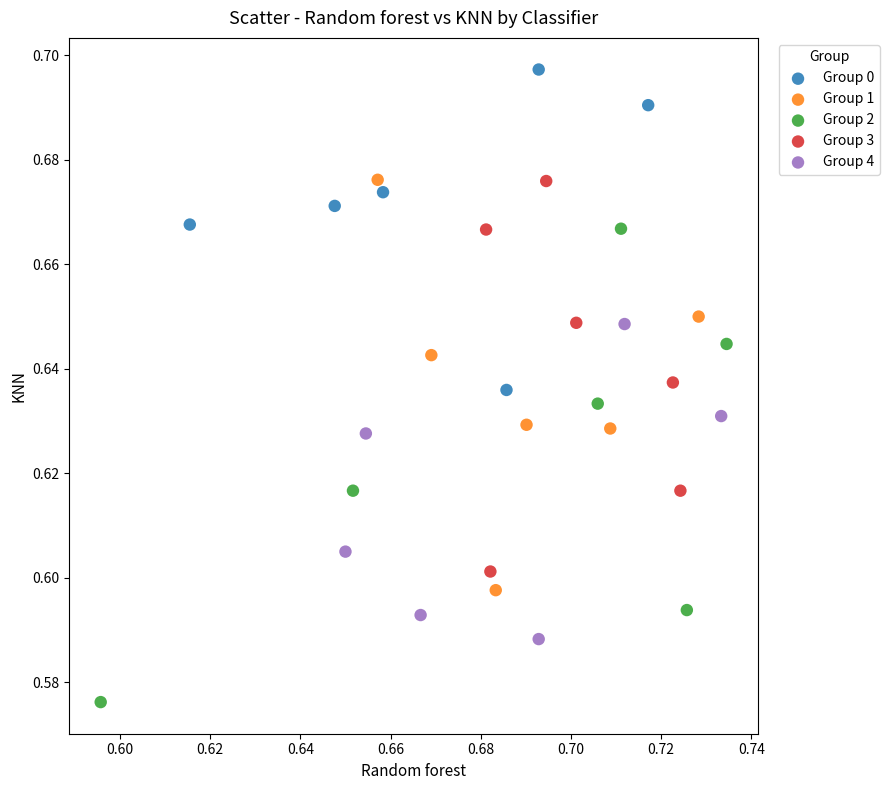

What are all the series names shown in the legend?

Group 0, Group 1, Group 2, Group 3, Group 4